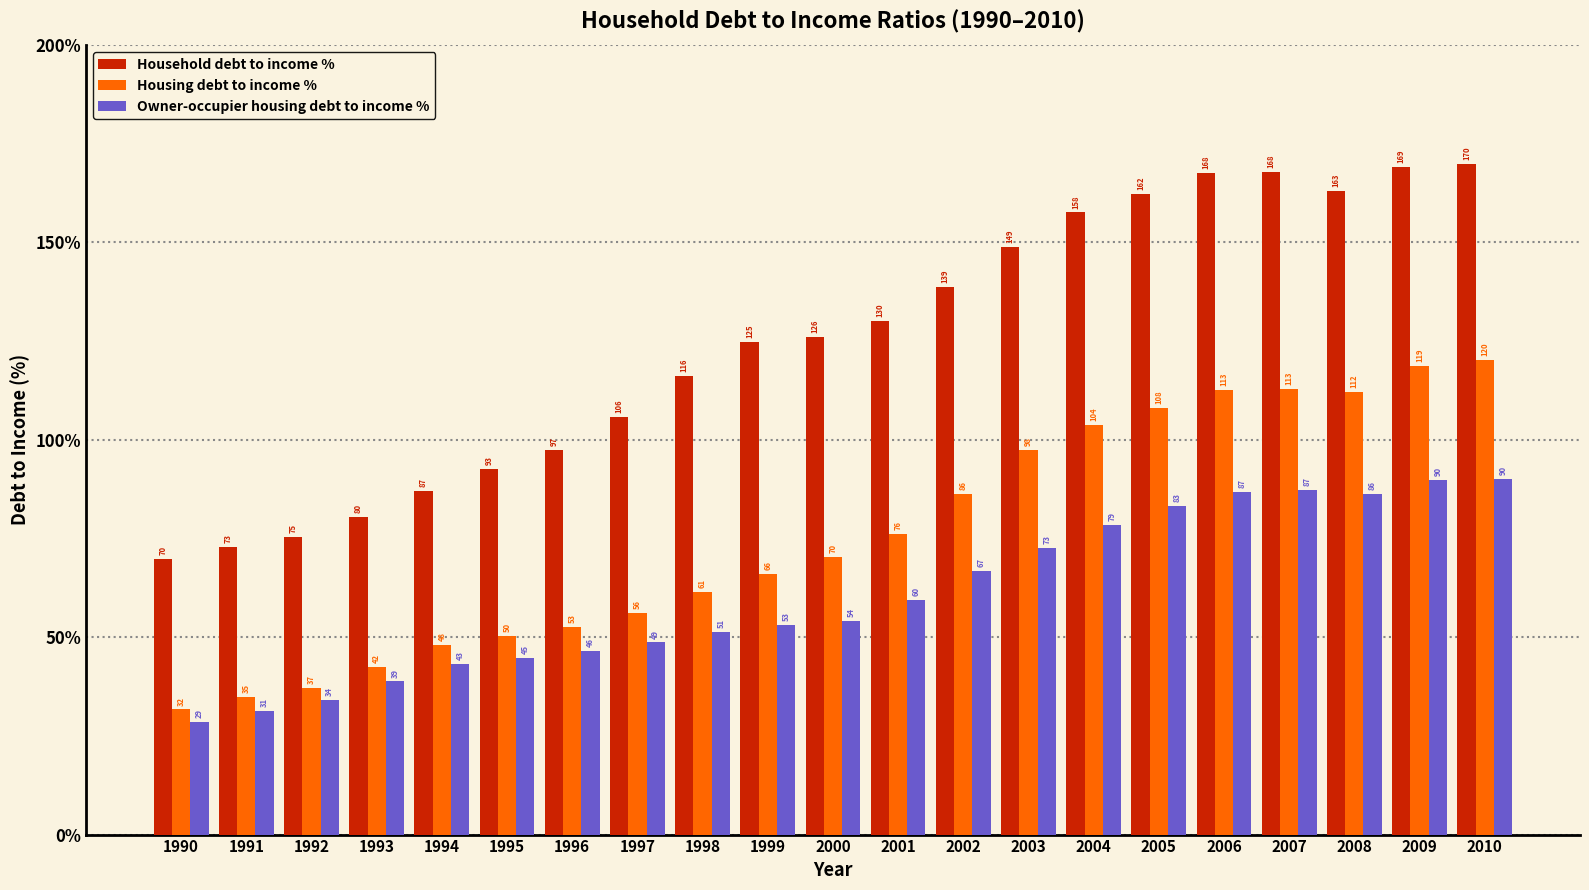

Rank the series by their maximum value, from lowest to highest.

Owner-occupier housing debt to income %, Housing debt to income %, Household debt to income %